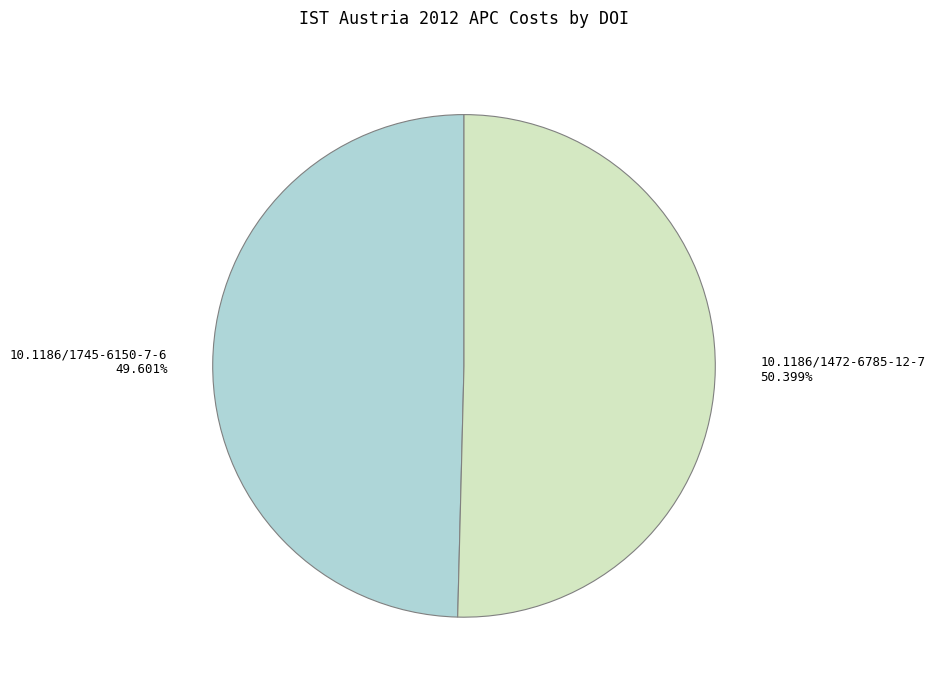

Is it true that 10.1186/1472-6785-12-7 is 50% of the pie?

True